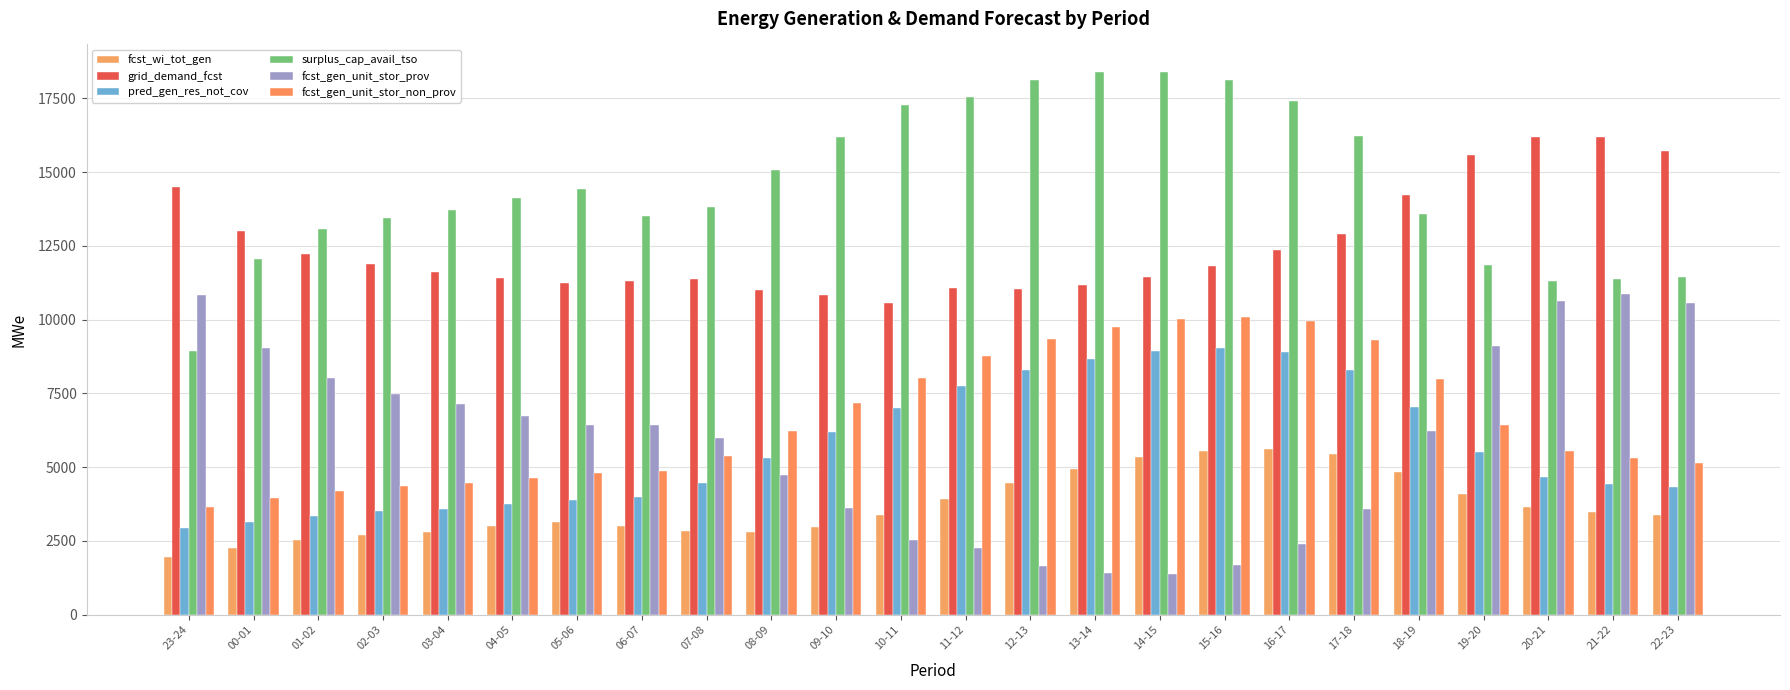

What is the value of the fcst_gen_unit_stor_prov bar at the 14th from the left?

1669